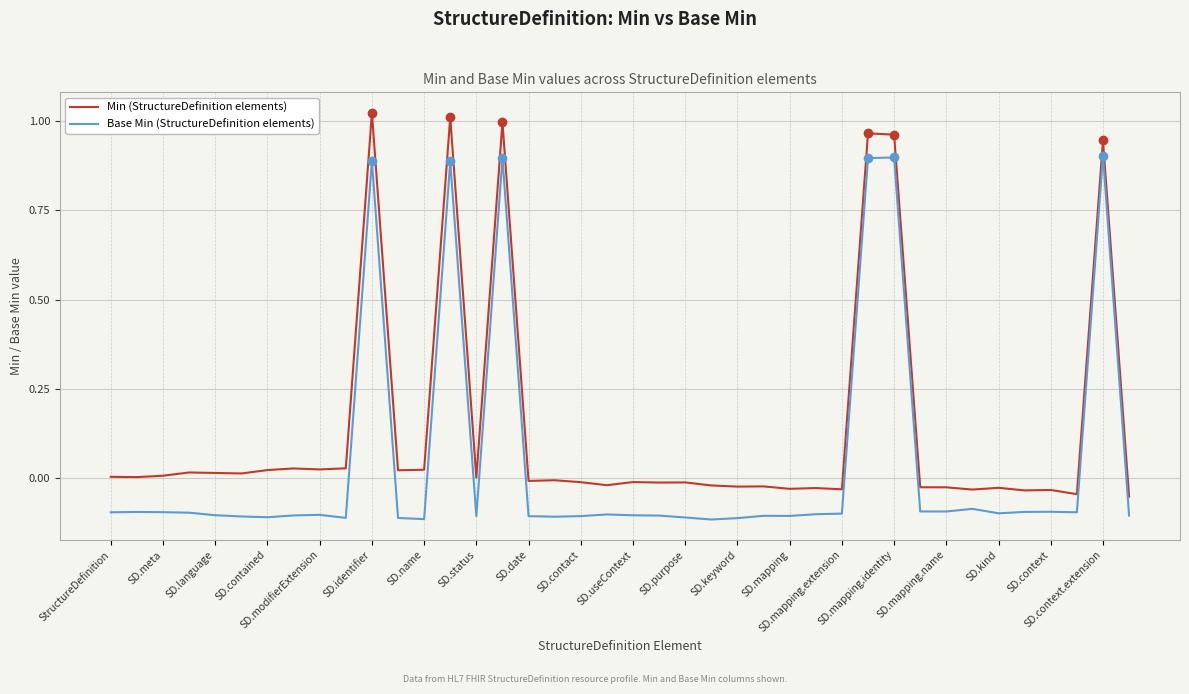

True or false: Min (StructureDefinition elements) and Base Min (StructureDefinition elements) intersect in this chart.

False